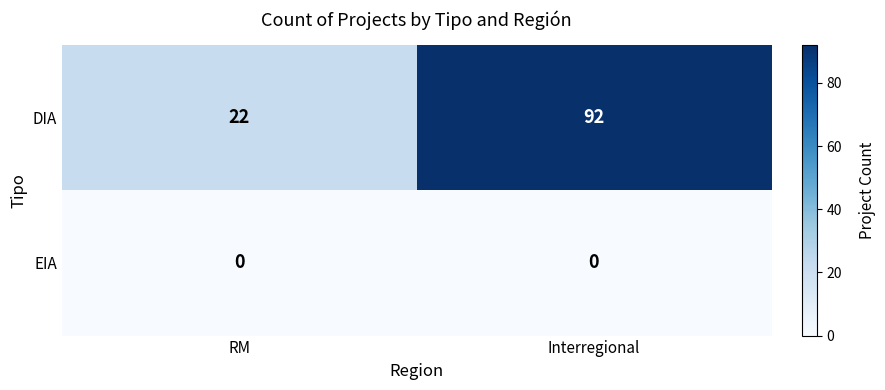

Count the number of categories in the chart.

2